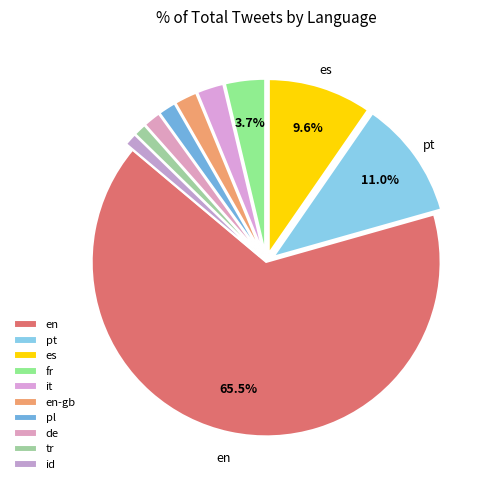

To the nearest percent, what is the difference between the en and id slice percentages?

64%